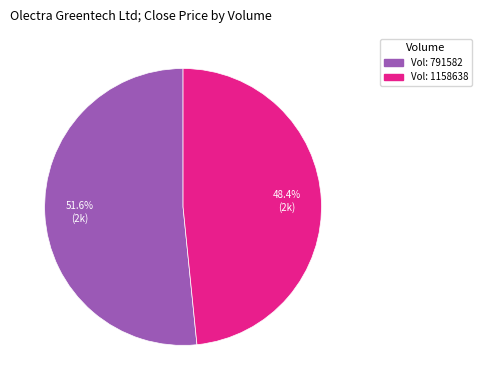

How many slices are in this pie chart?

2